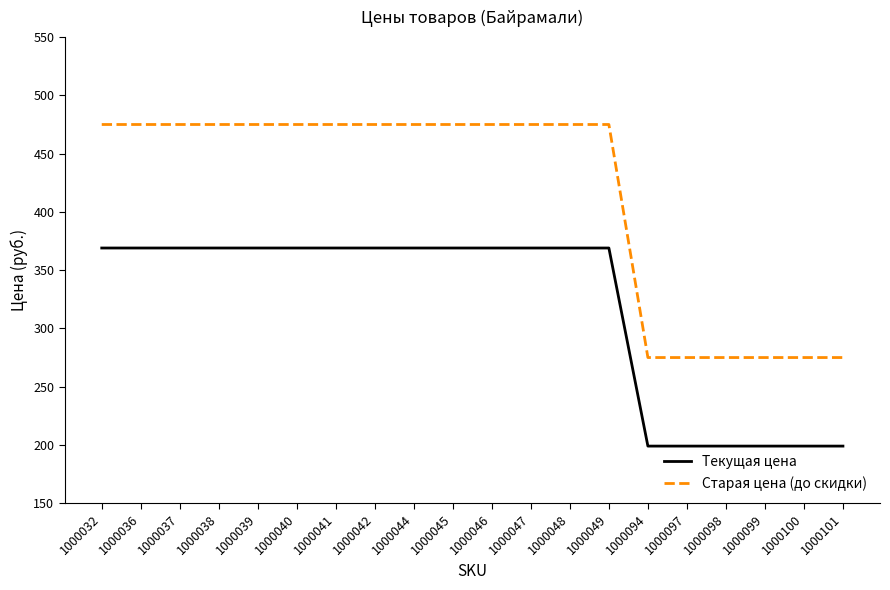

Rank the series at 1000040 from lowest to highest value.

Текущая цена, Старая цена (до скидки)